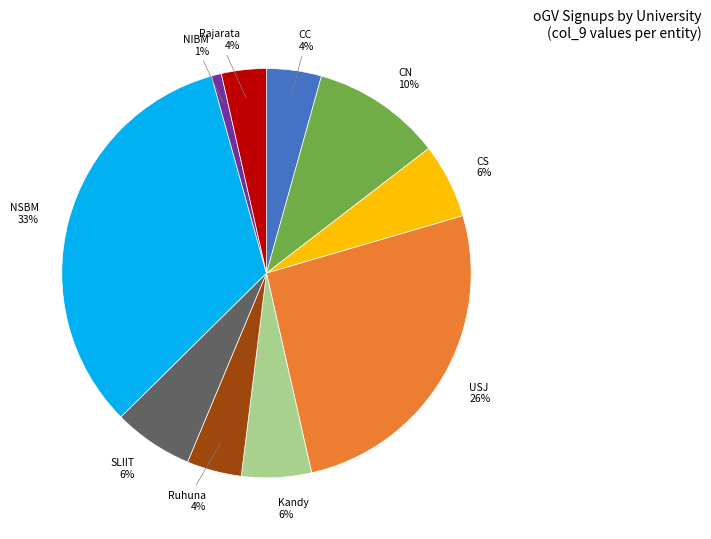

Does any single category account for the majority?

No